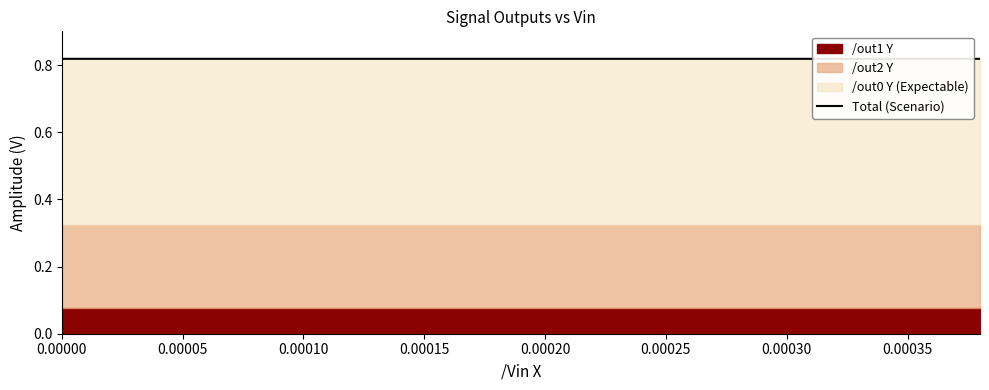

What is the label of the 14th point from the right?

0.00030